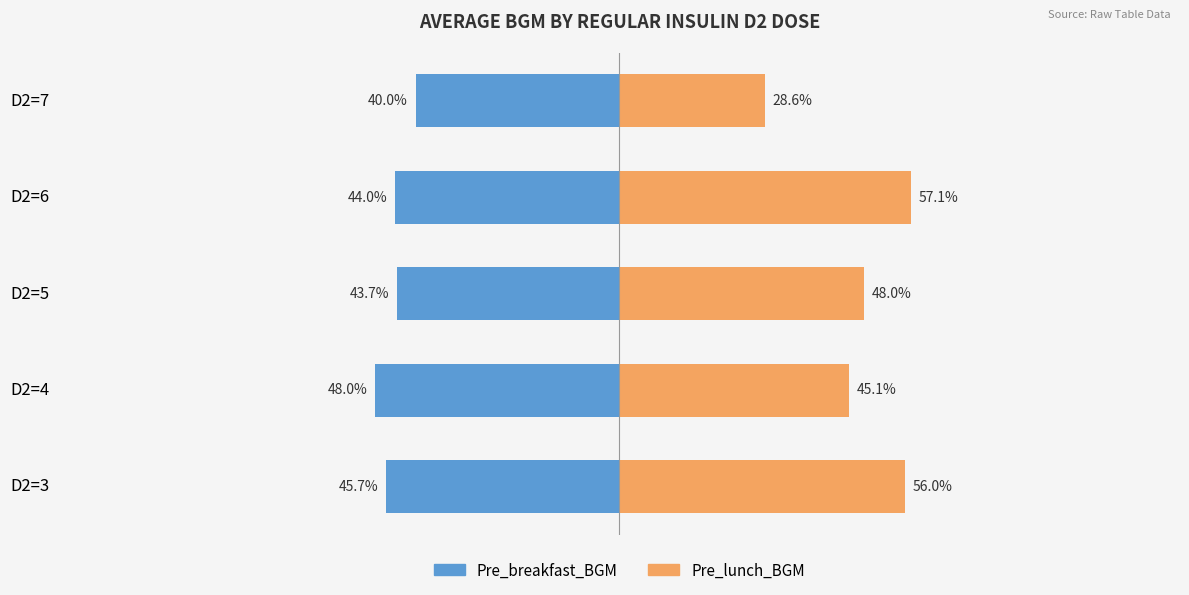

What are all the series names shown in the legend?

Pre_breakfast_BGM, Pre_lunch_BGM